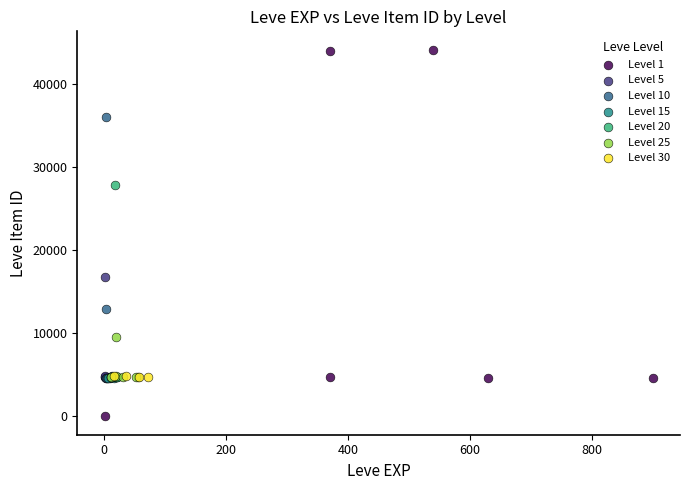

Which series contains the highest Y value?

Level 1